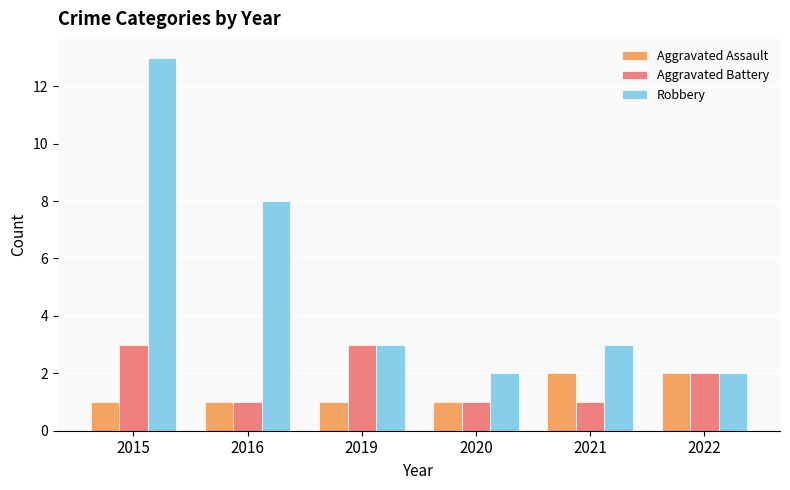

Read the Aggravated Assault value at 2019.

1